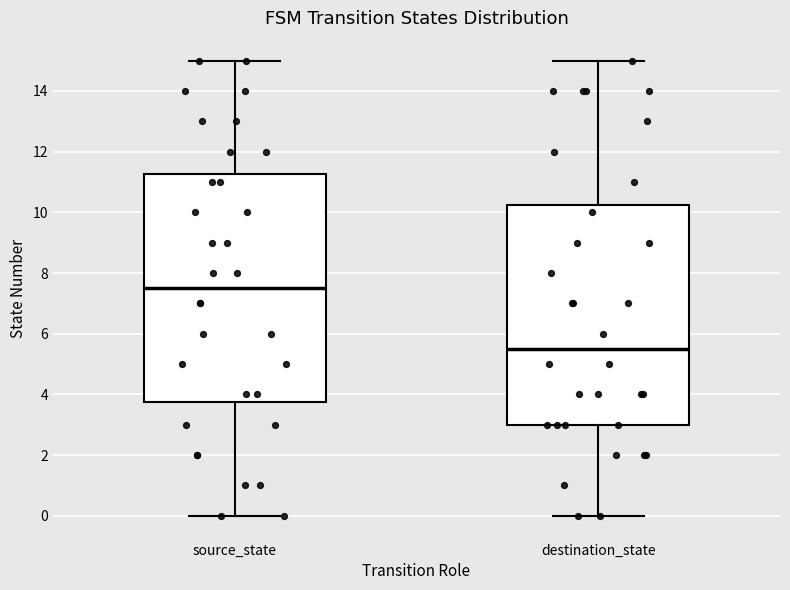

Reading left to right, read every box against the y-axis: the position of its median line, the range the box covers, and the ends of its whiskers. The values are not printed on the chart, so give them approximately, as read against the axis.

source_state: median 7.6, box 3.8 to 11.2, whiskers 0.0 to 15.0
destination_state: median 5.6, box 3.0 to 10.2, whiskers 0.0 to 15.0